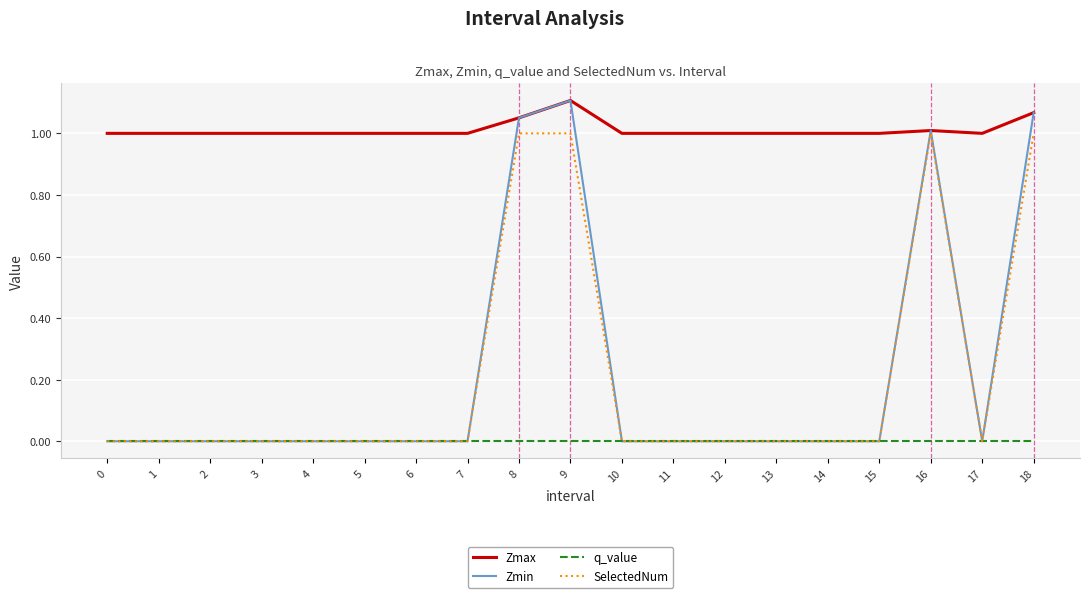

True or false: q_value and Zmax intersect in this chart.

False